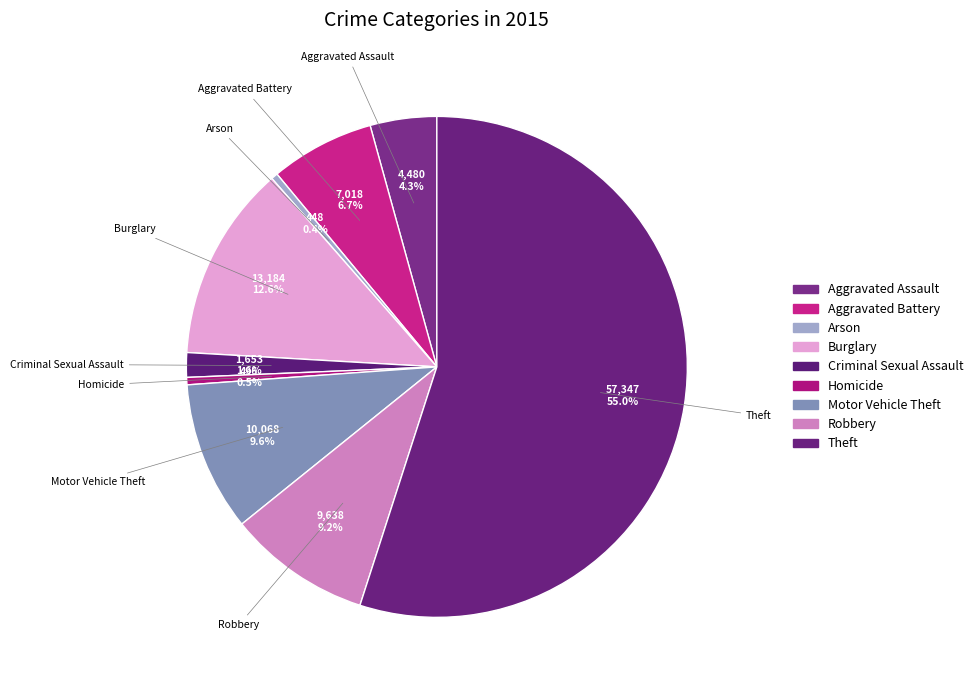

Which has a higher value, Criminal Sexual Assault or Aggravated Battery?

Aggravated Battery